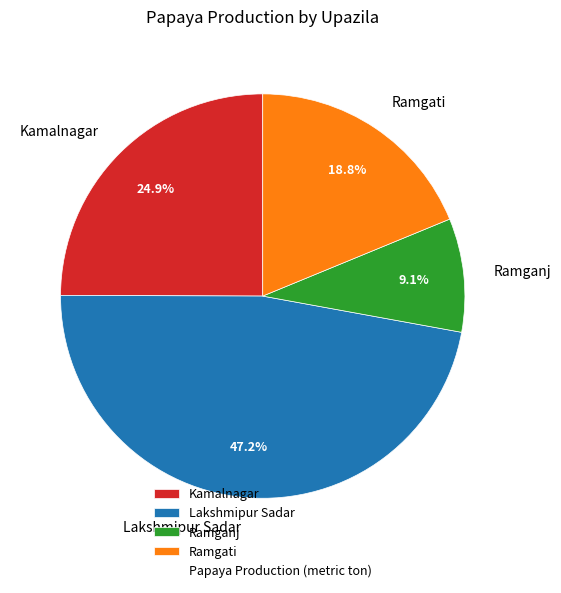

Combined, what portion of the pie is Ramganj and Ramgati?

27.9%